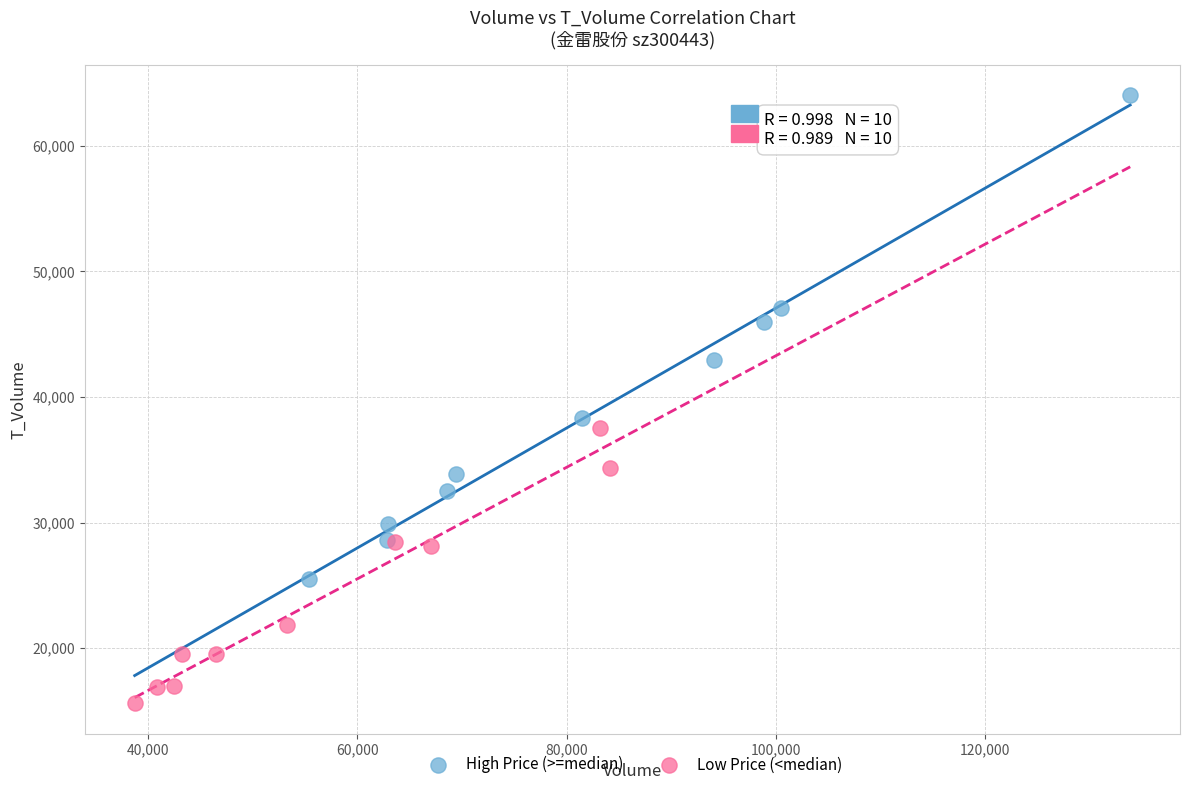

Which series has the largest Y range (max minus min)?

High Price (>=median)